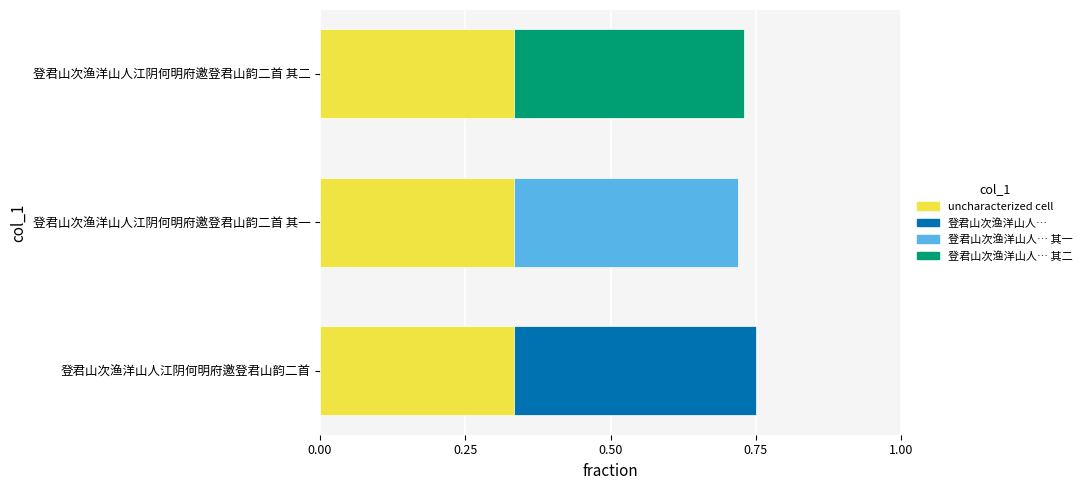

What is the greatest value displayed?

0.8